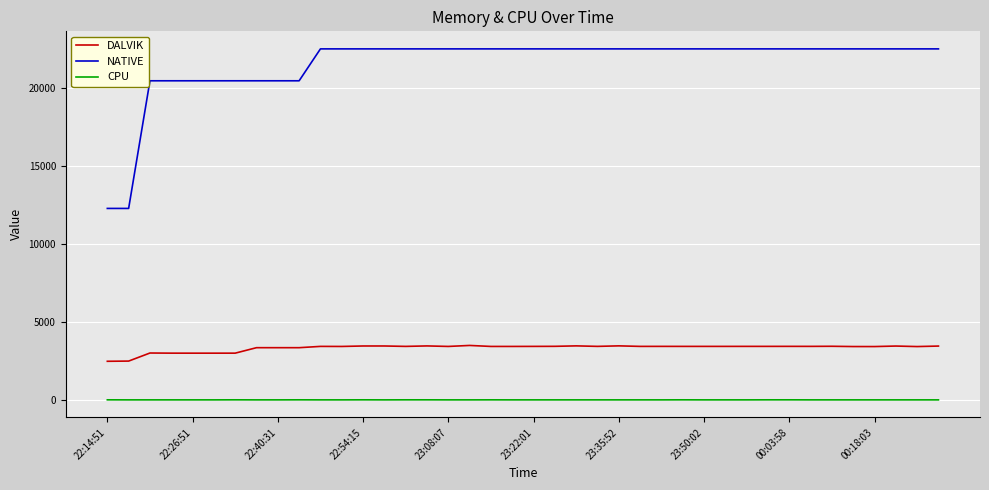

What is the difference between the maximum and second lowest values in the DALVIK series?

1004.0